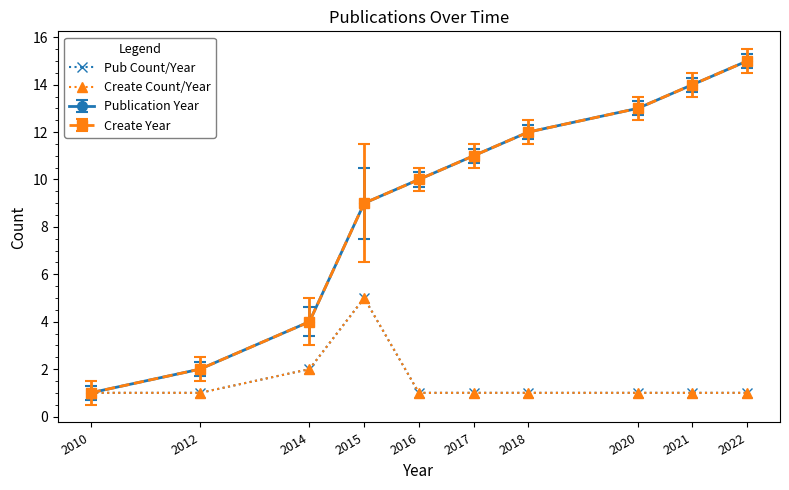

At which label is Create Count/Year closest to 3?

2014